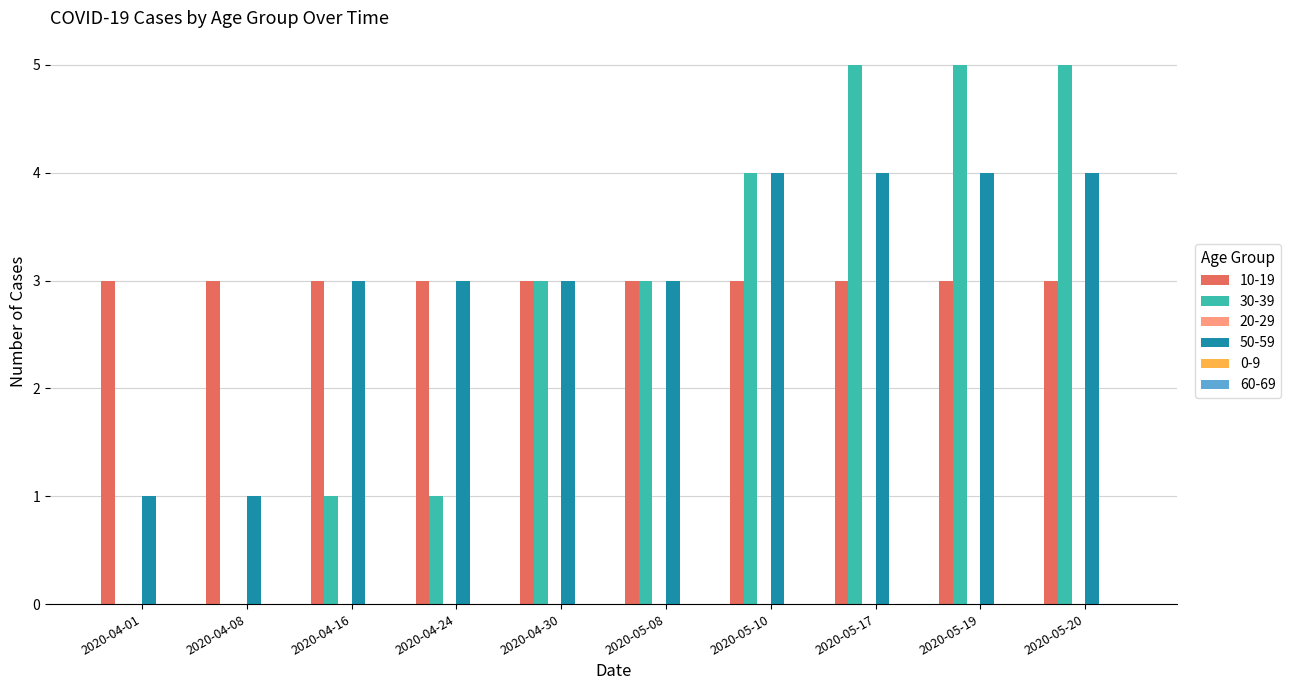

Read the 50-59 value at 2020-04-08.

1